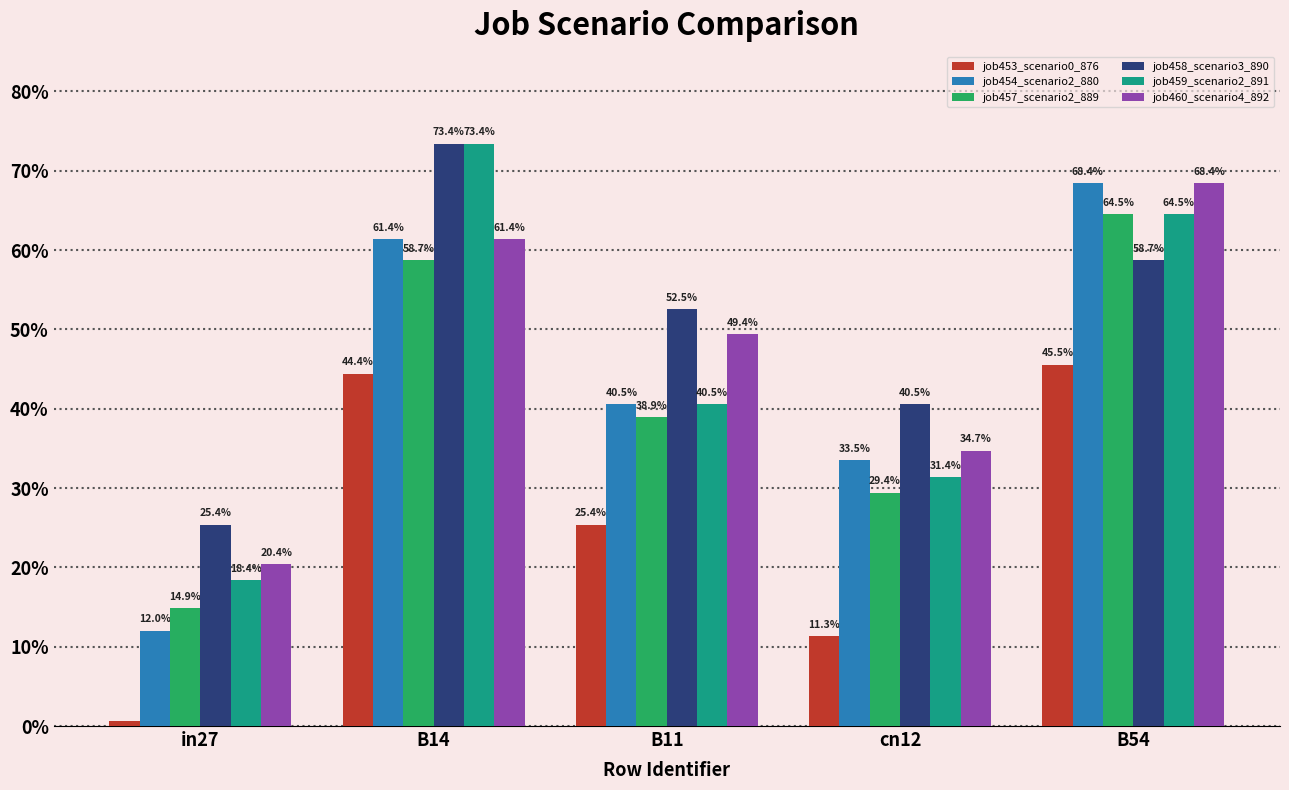

Rank the series by their maximum value, from highest to lowest.

job458_scenario3_890, job459_scenario2_891, job454_scenario2_880, job460_scenario4_892, job457_scenario2_889, job453_scenario0_876